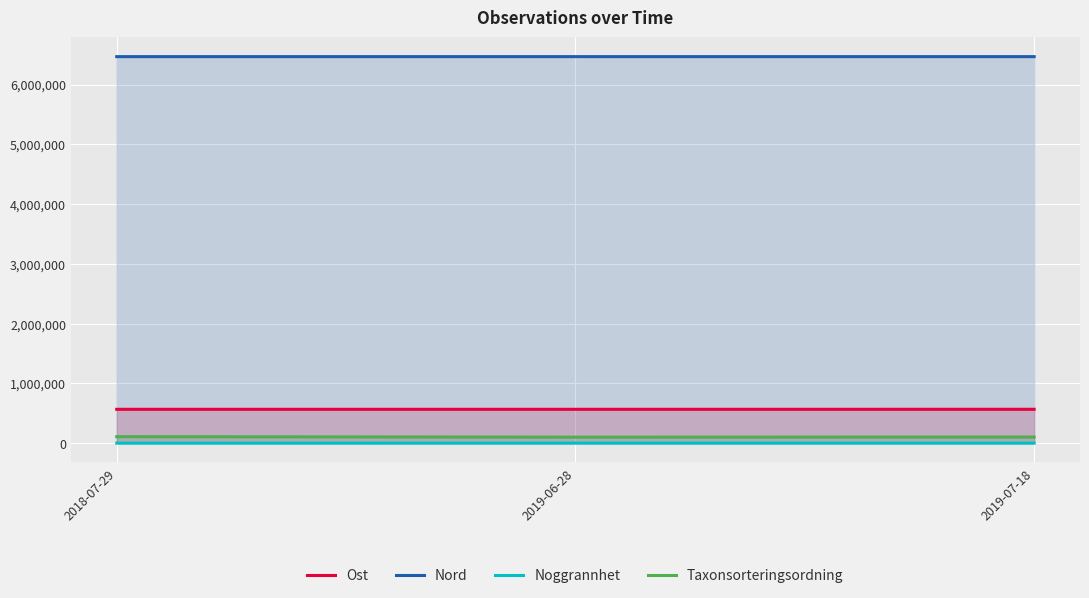

What is the spread (max minus min) of values at 2019-06-28?

6466636.8